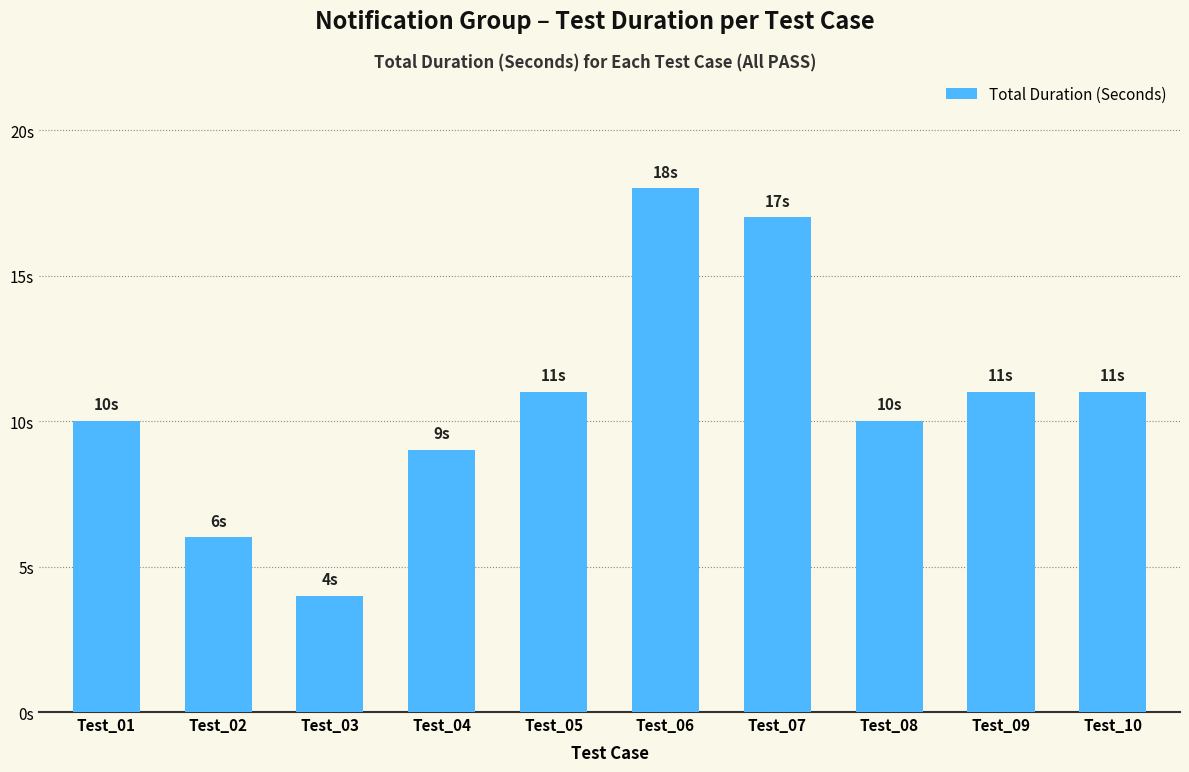

What is the approximate value at Test_05?

11